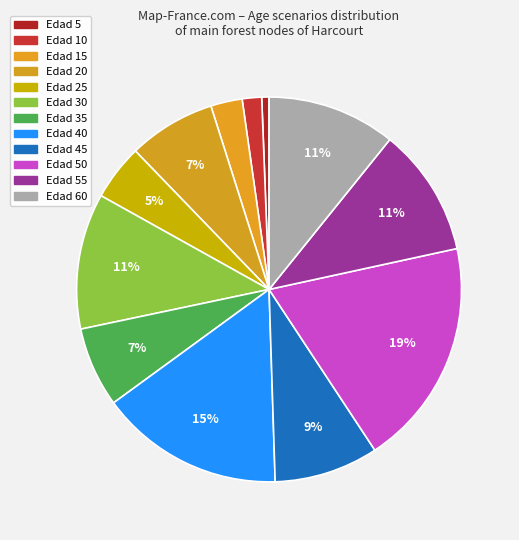

How many slices are in this pie chart?

12